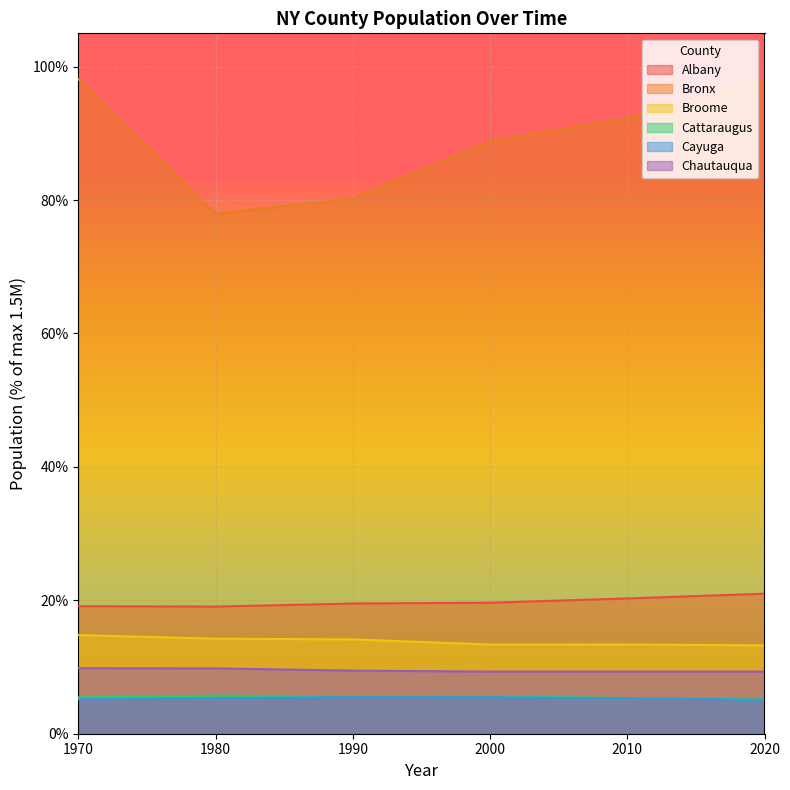

True or false: Bronx and Cayuga cross at least once.

False